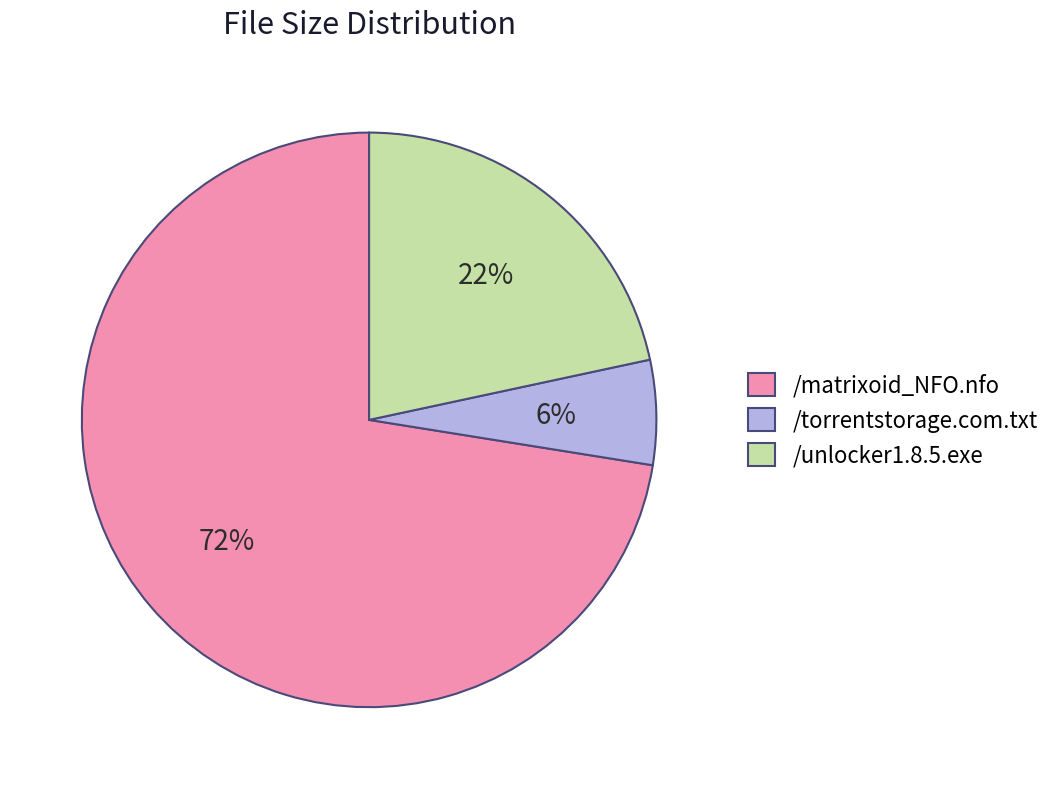

Which slice is the largest?

/matrixoid_NFO.nfo